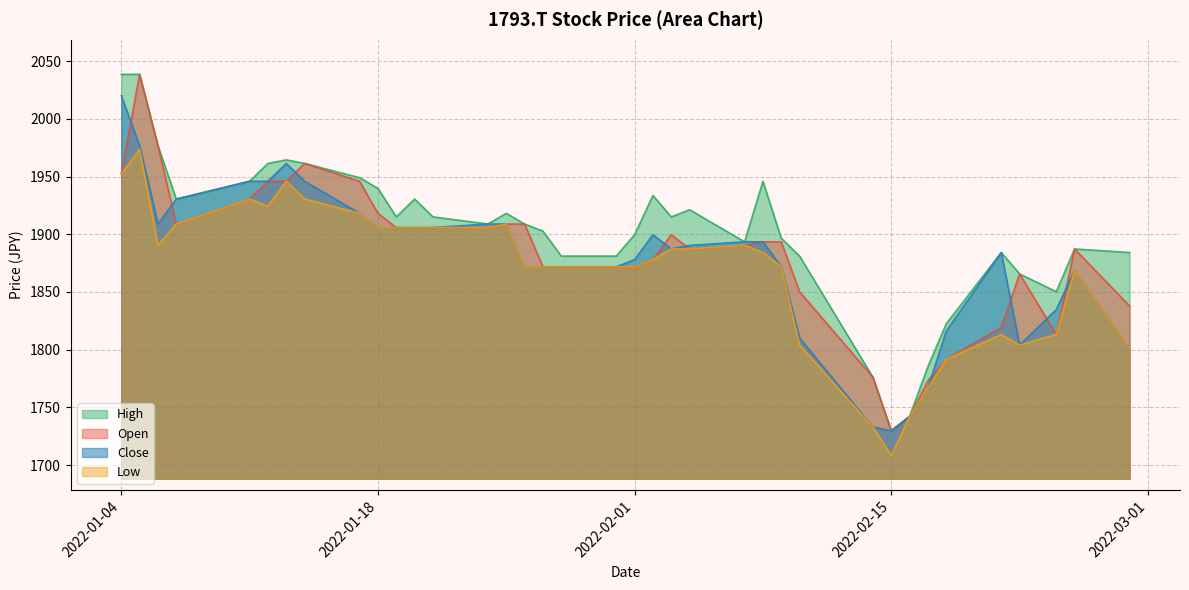

Does the chart have visible grid lines?

Yes